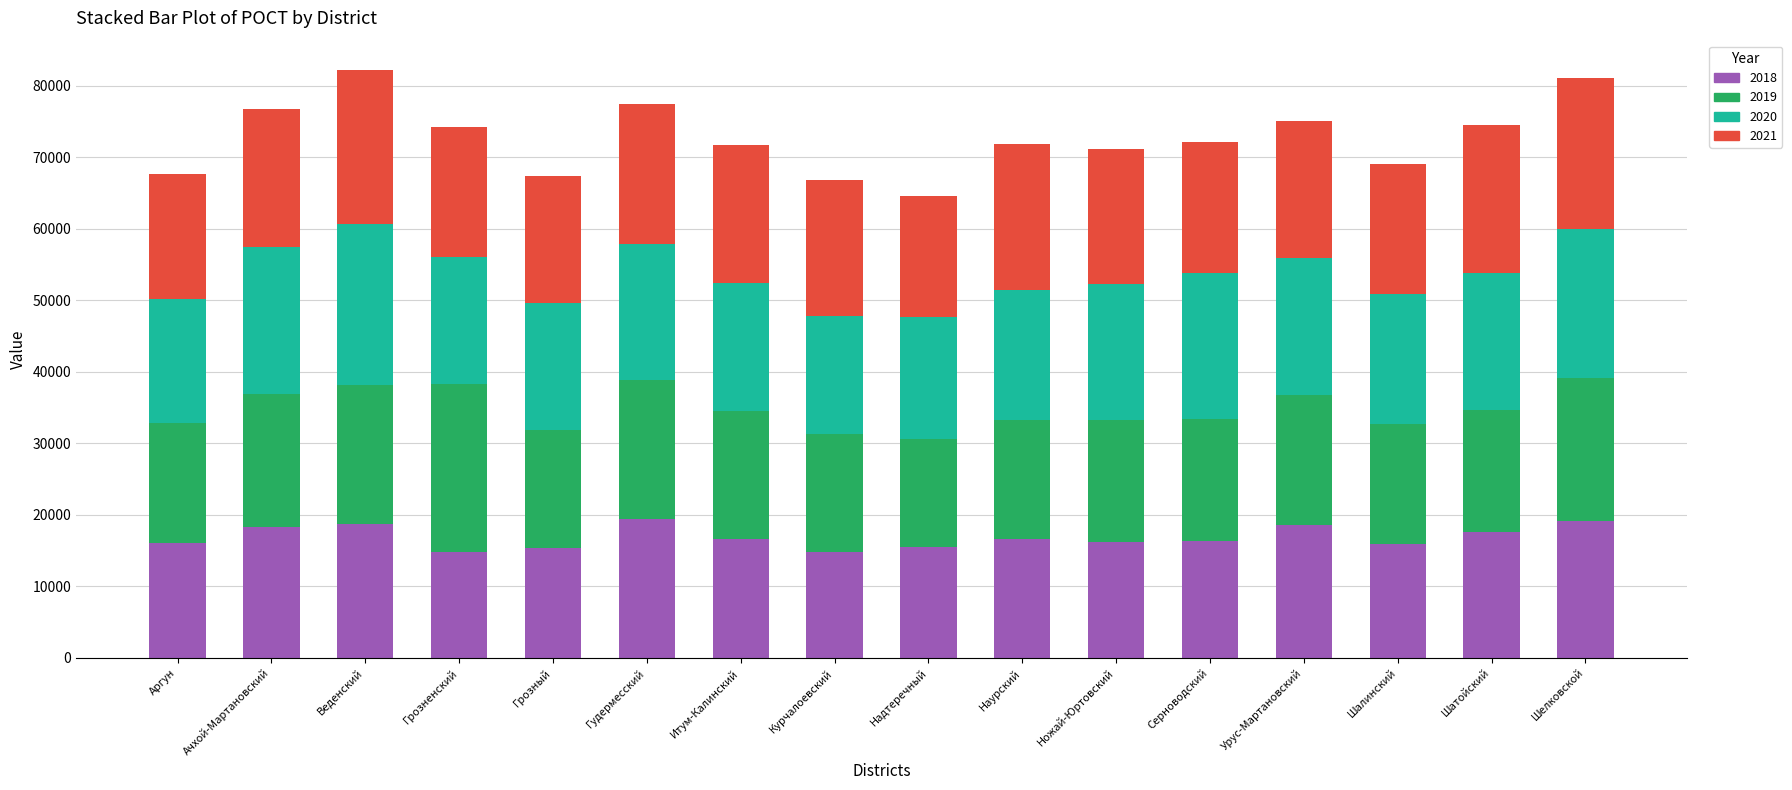

The value of 2018 at Курчалоевский is 14758.0. True or false?

True